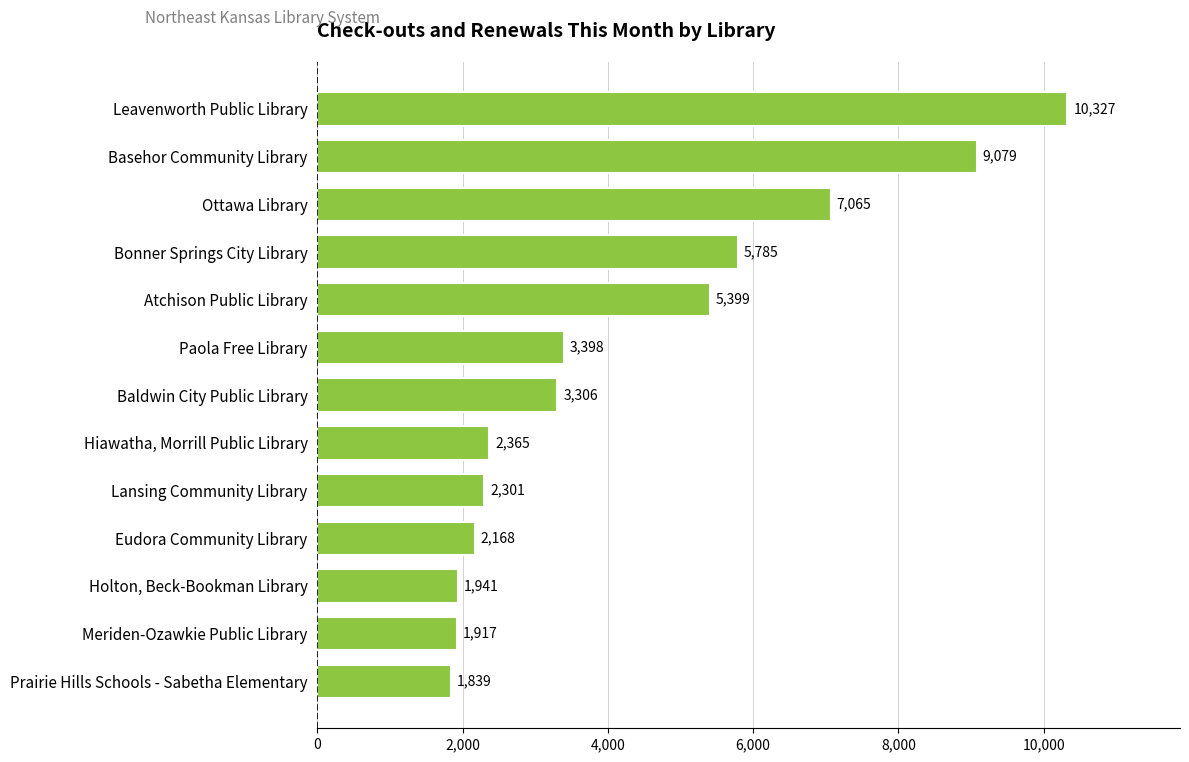

Does the chart contain stacked bars?

No